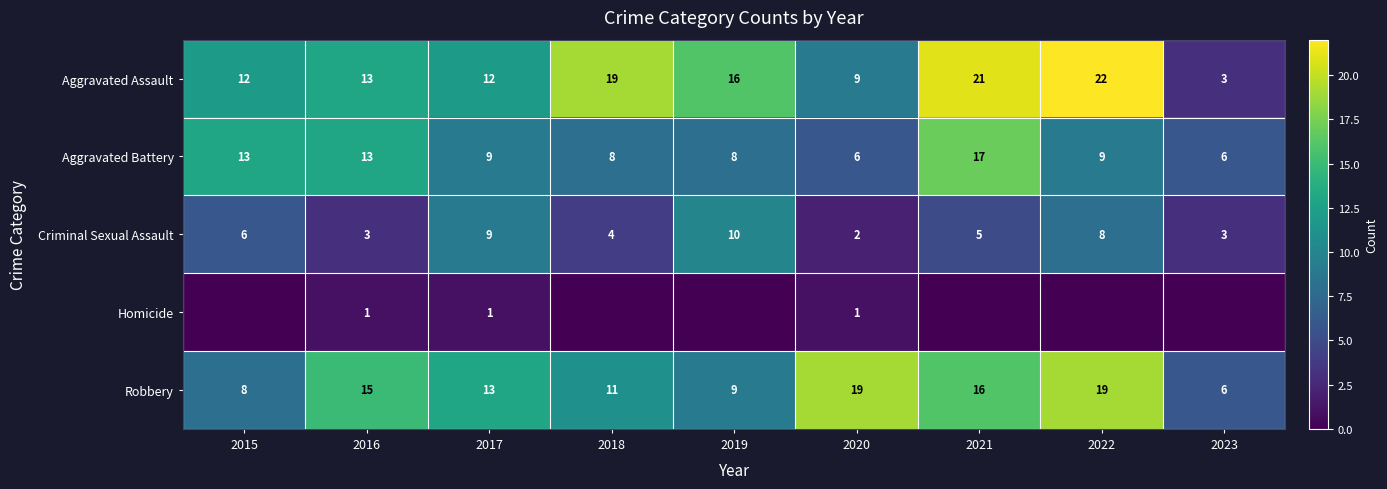

Is it true that Aggravated Assault equals 19 at 2018?

True